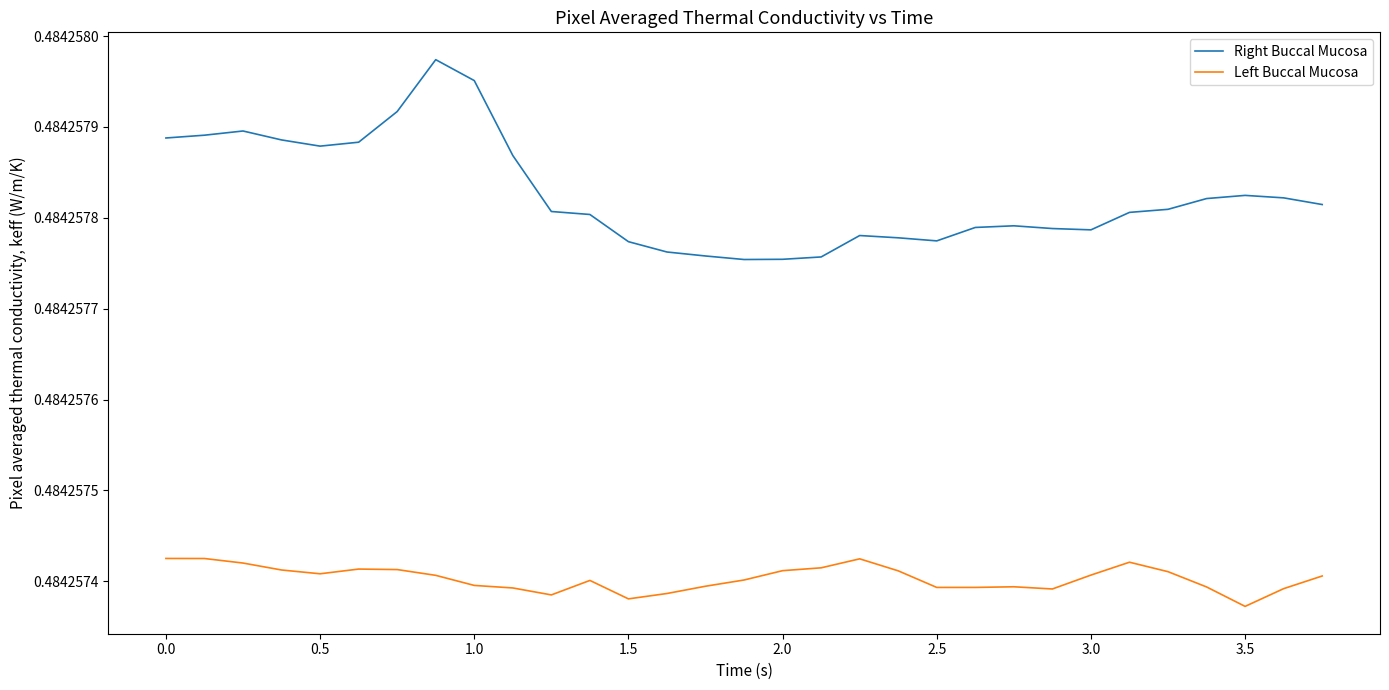

Which series has the largest total across all categories?

Right Buccal Mucosa